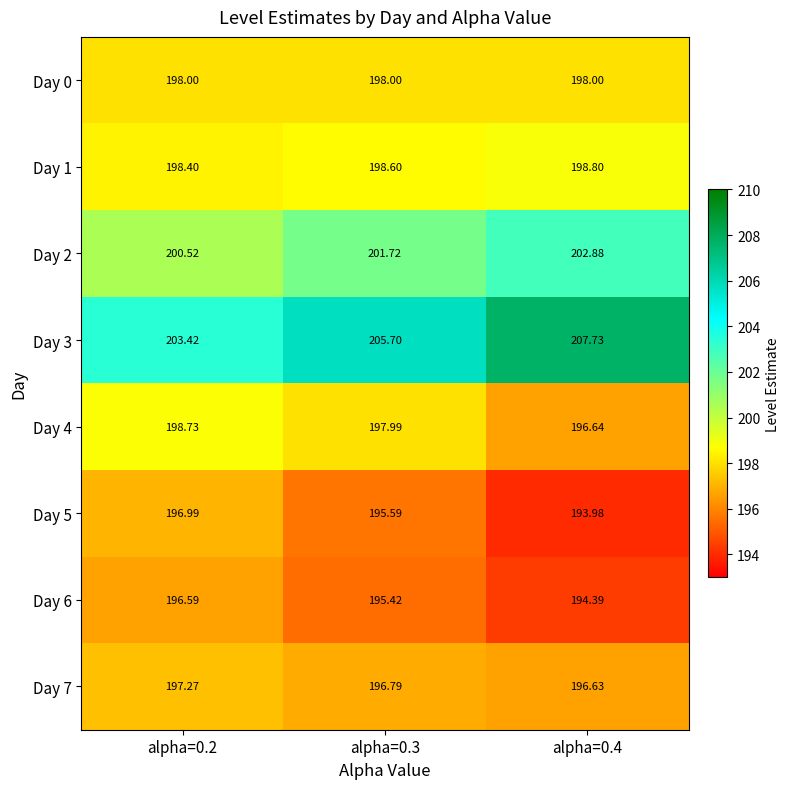

Is the value of Day 6 at alpha=0.2 greater than the value of Day 5 at alpha=0.3?

Yes